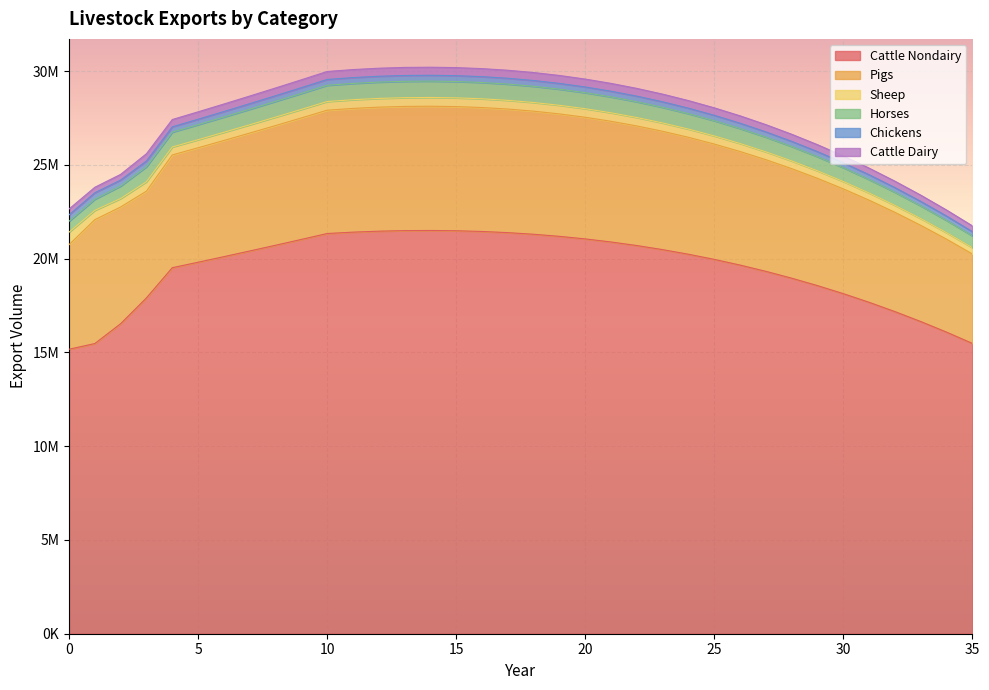

True or false: exports_lvst_pigs has a value of 2345536.4 at 16.

False